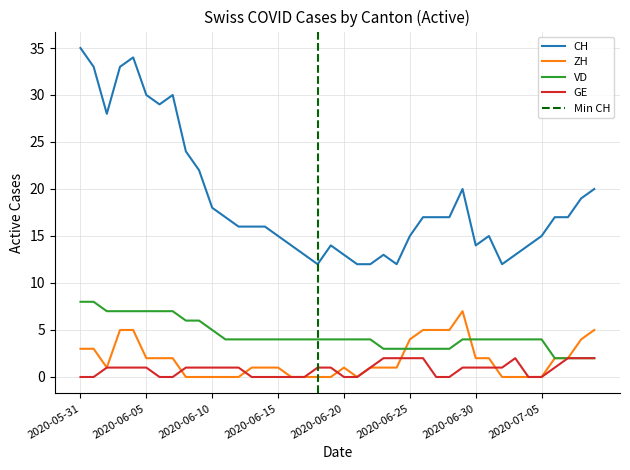

How many series are shown in this chart?

4